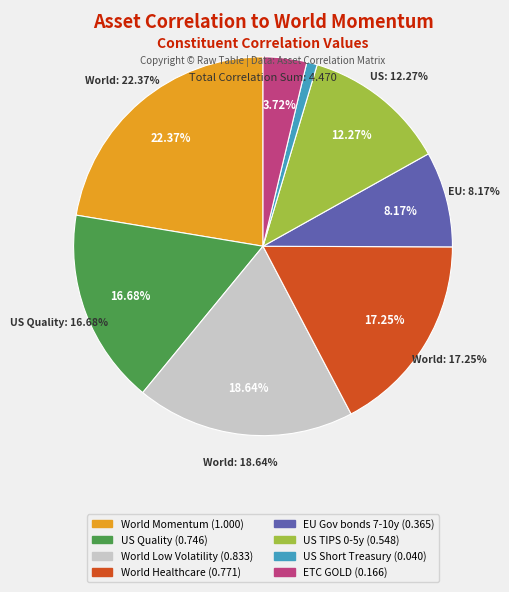

Does US Quality account for over 50% of the chart?

No